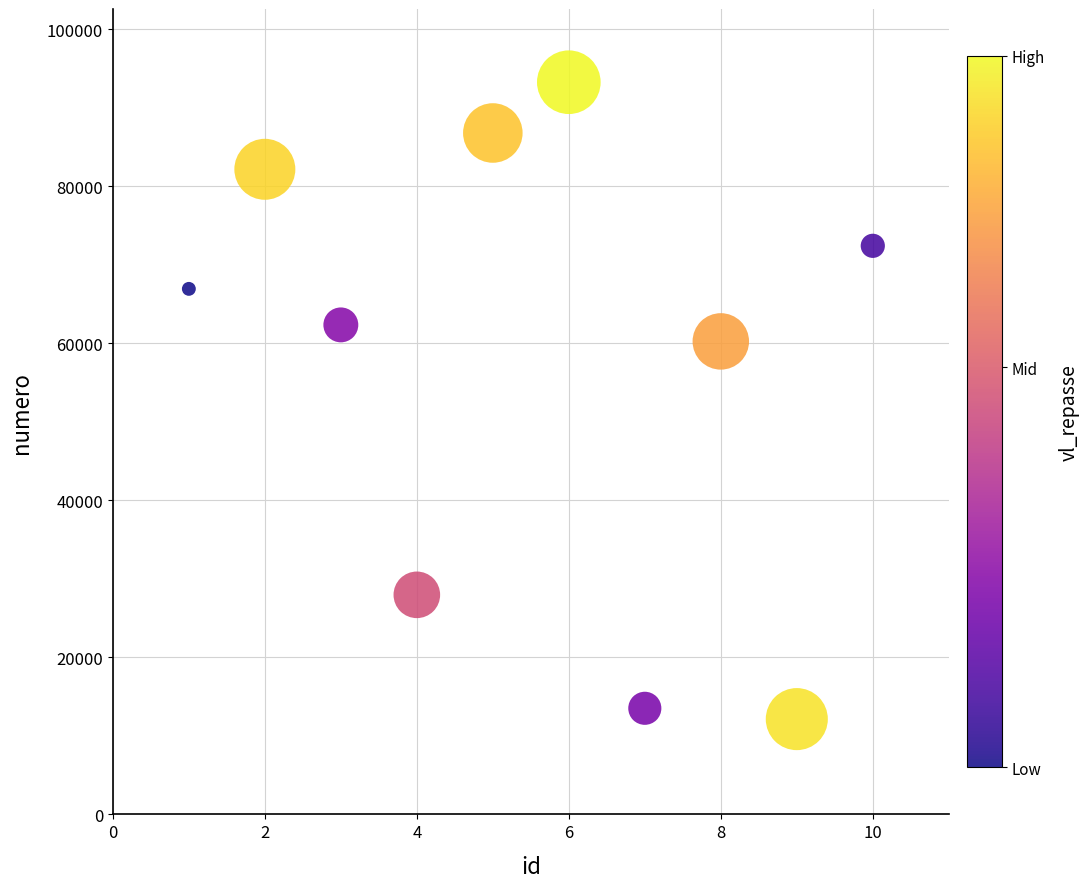

What is the average X value?

6